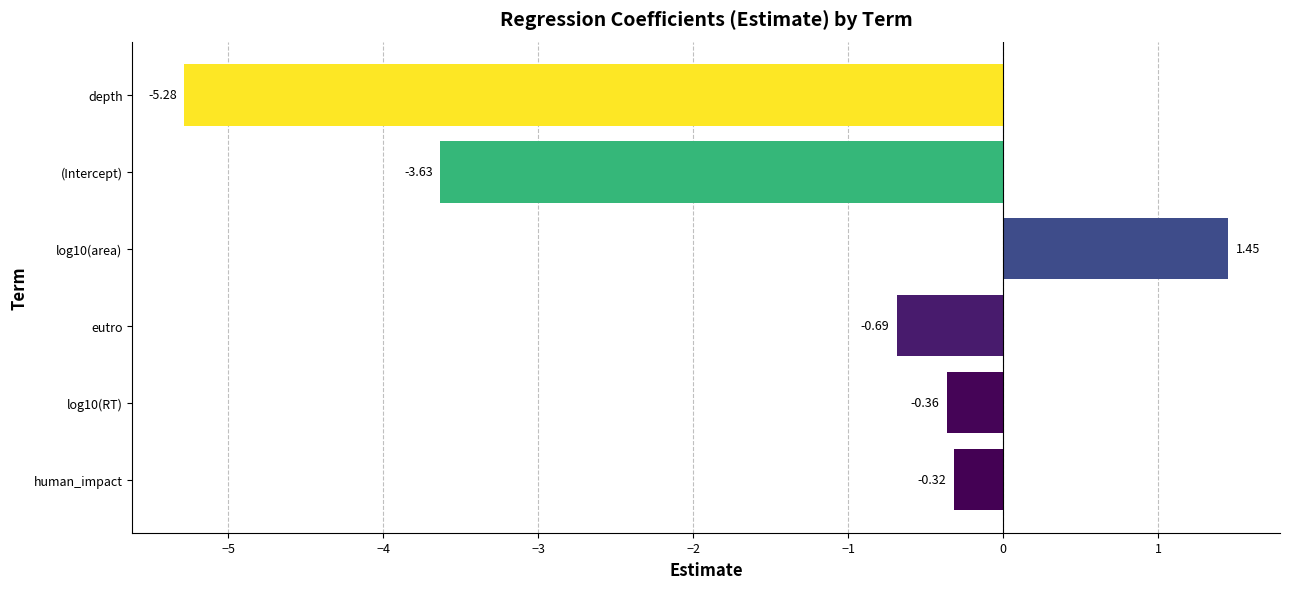

Count the number of categories in the chart.

6